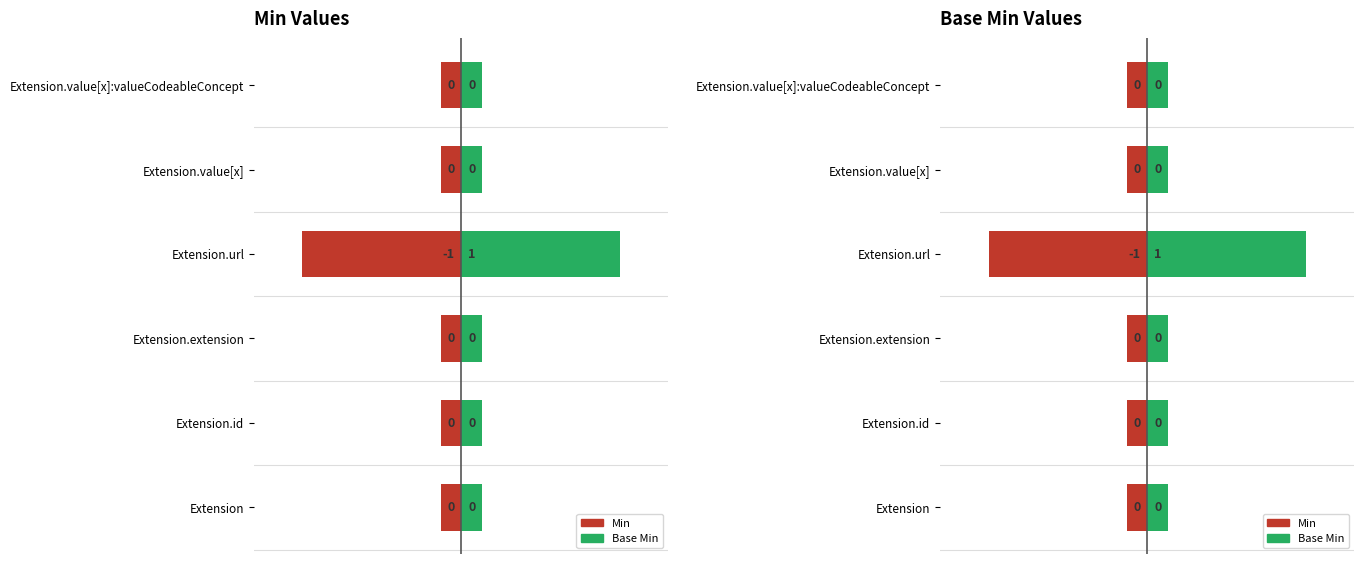

Count the number of data series in this chart.

2